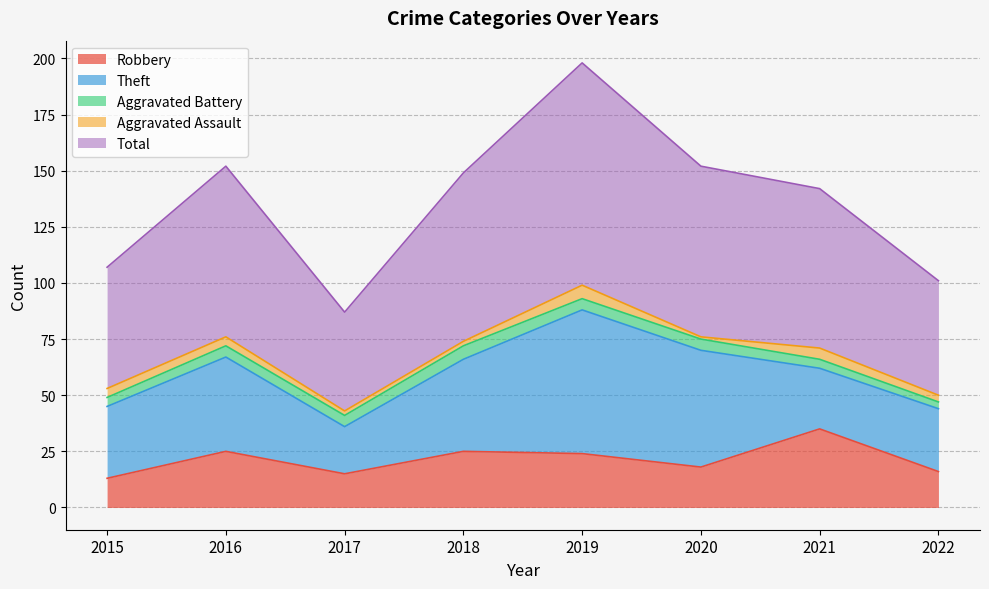

What is the difference between the second highest and second lowest values in the Total series?

25